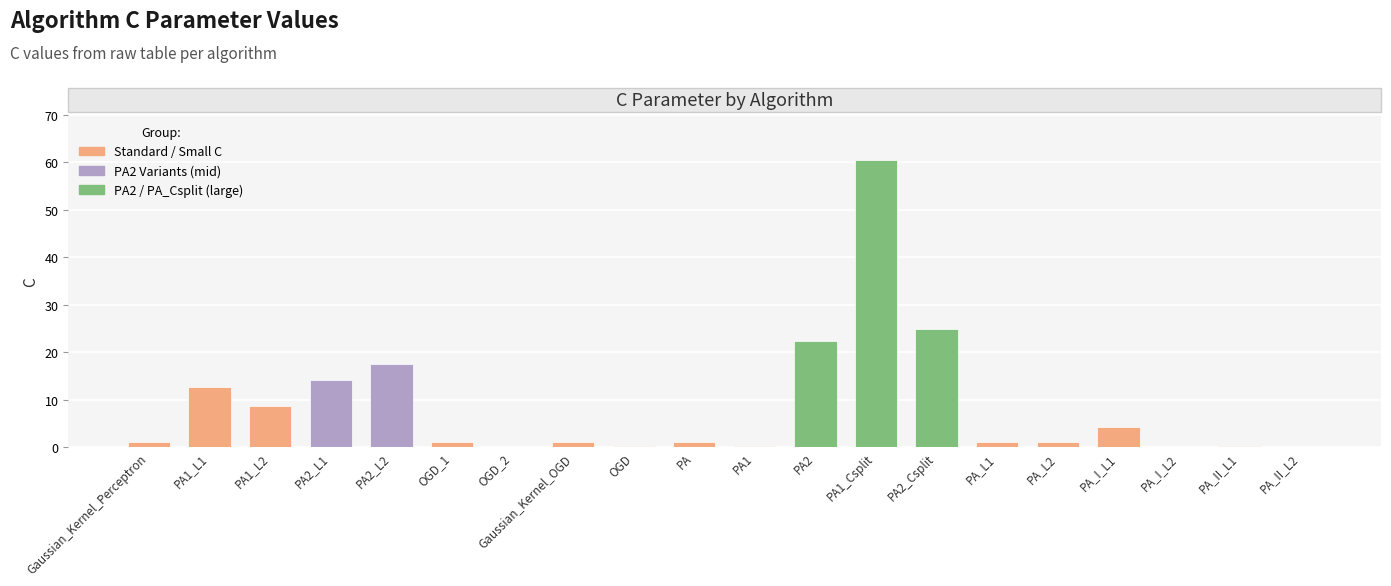

The value at PA1_Csplit is 31.7. True or false?

False